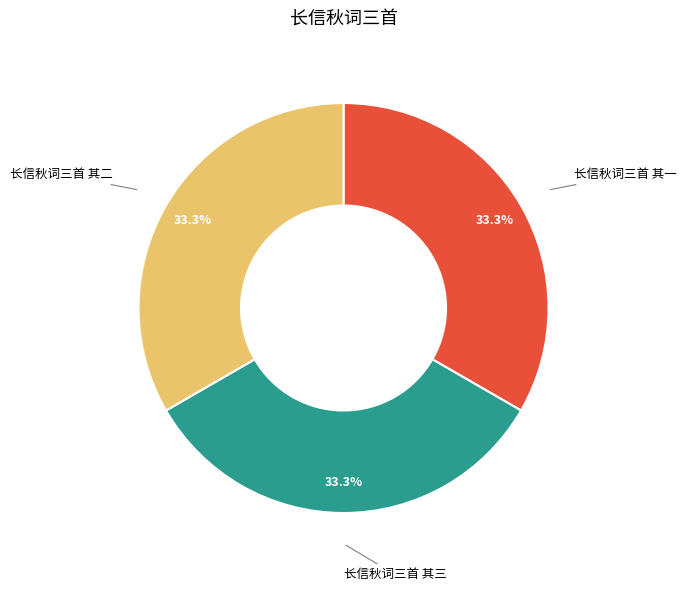

Approximately how many times larger is the value at 长信秋词三首 其二 compared to 长信秋词三首 其一?

1.0